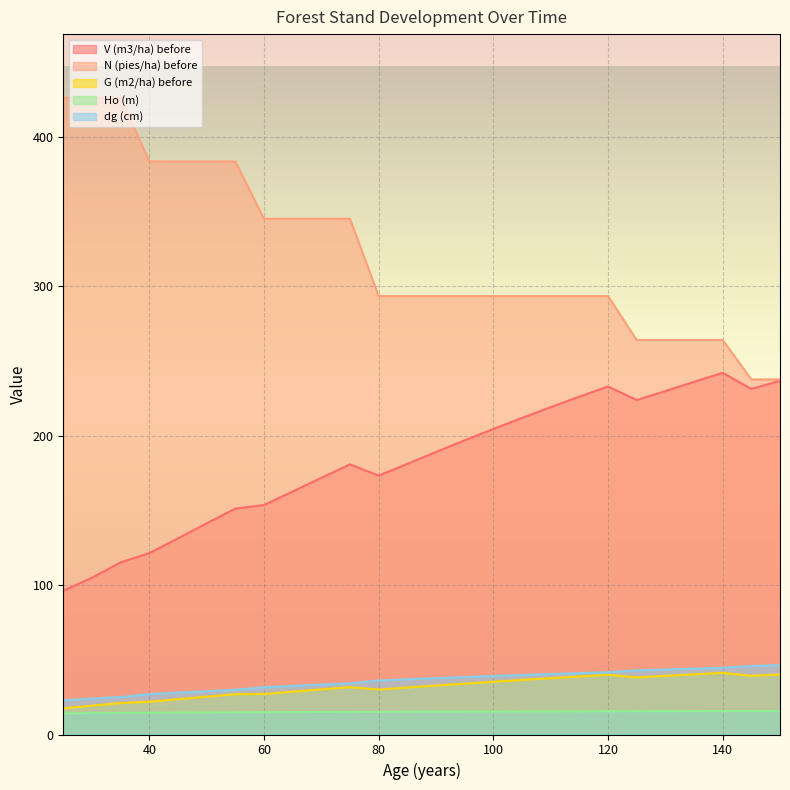

What is the highest value of the Ho (m) series?

15.8